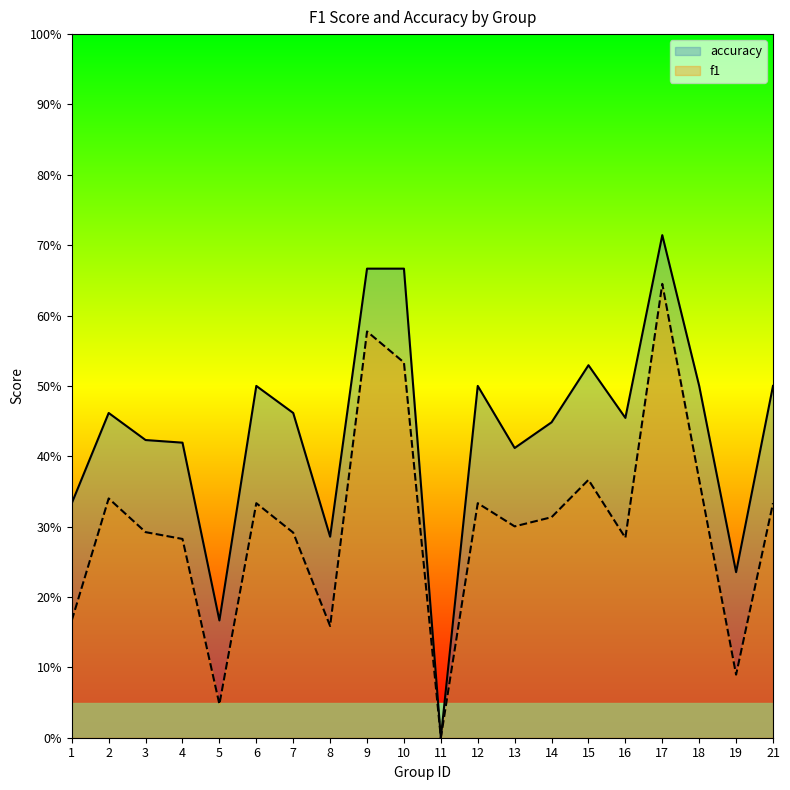

At which category does the chart reach its minimum across all series?

11